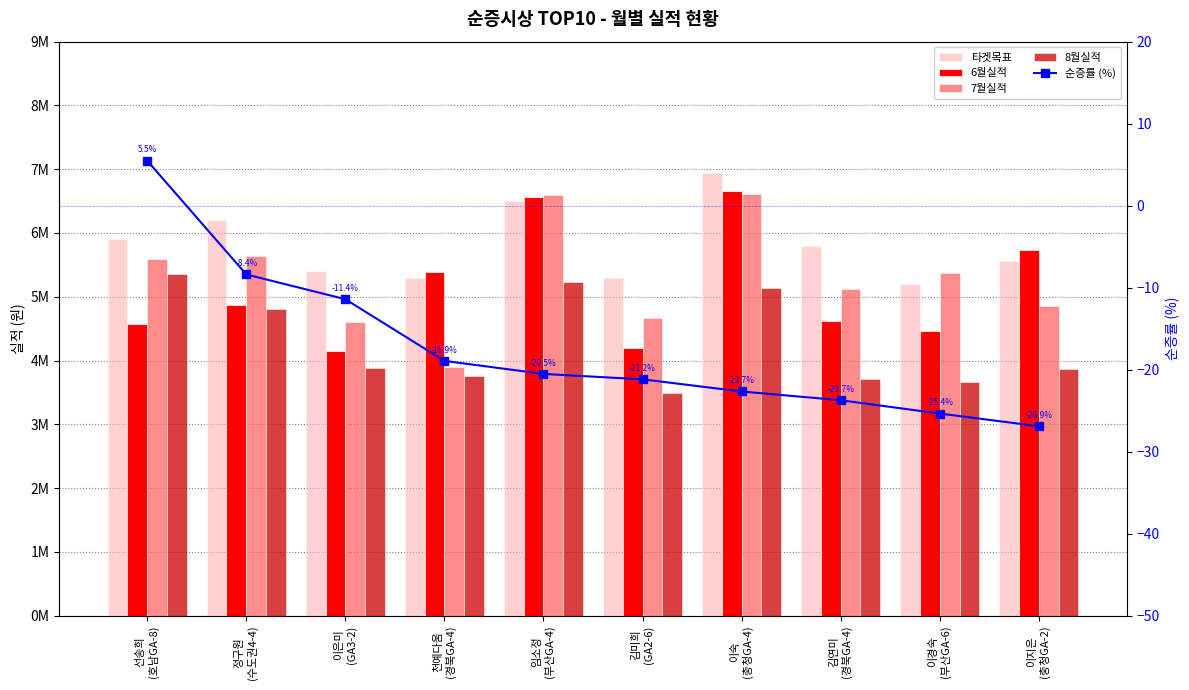

What are all the series names shown in the legend?

타겟목표, 6월실적, 7월실적, 8월실적, 순증률 (%)